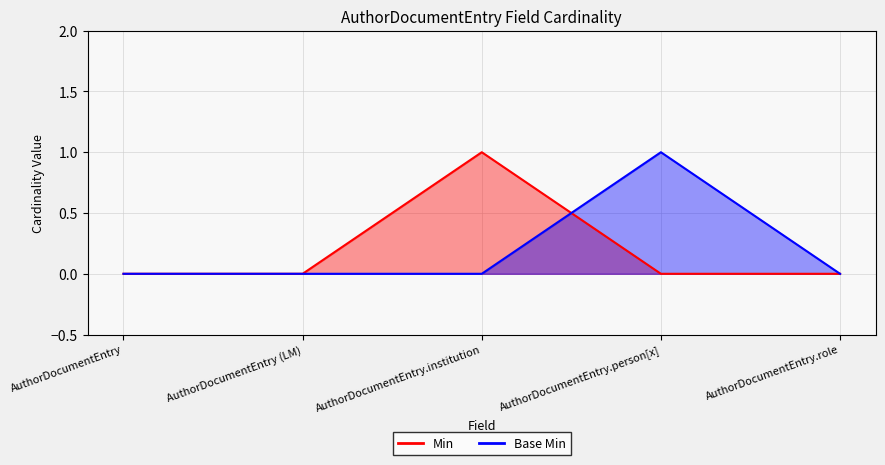

Reading left to right, list all the values displayed in this chart.

Min: 0	0	1	0	0
Base Min: 0	0	0	1	0